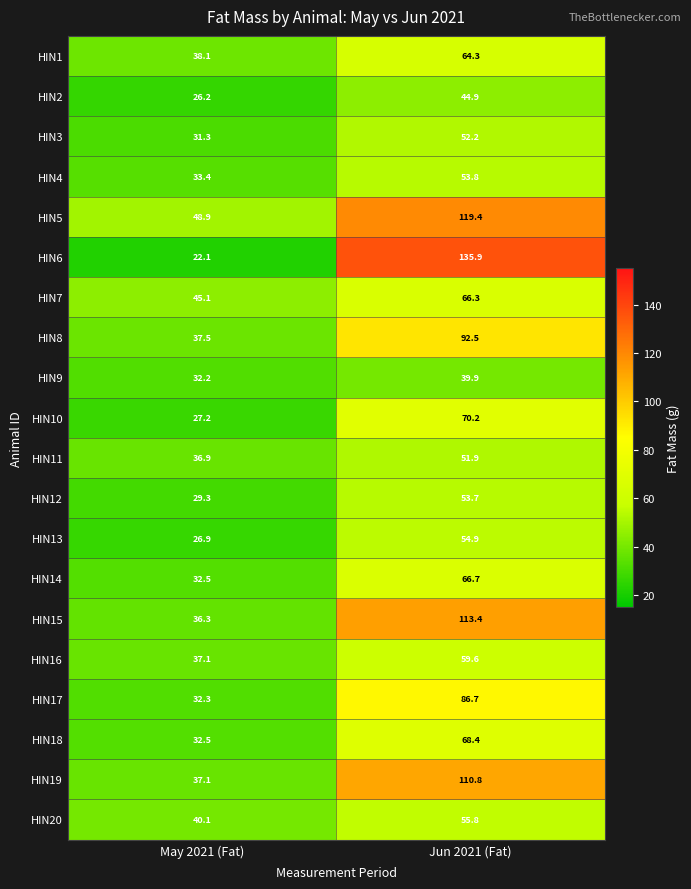

How many data points does each series have?

2